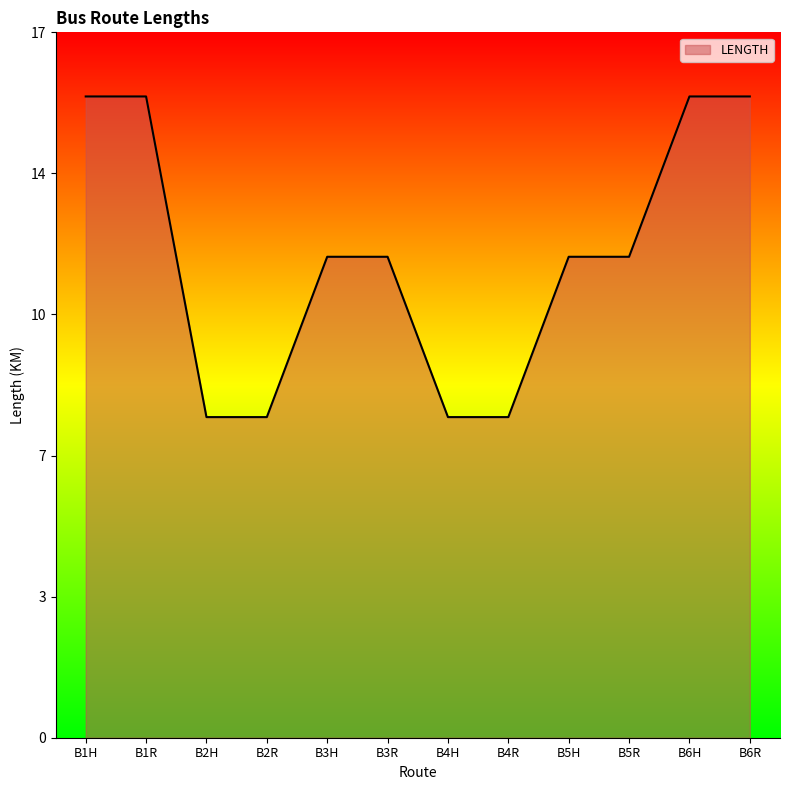

What is the label of the 1st point from the right?

B6R